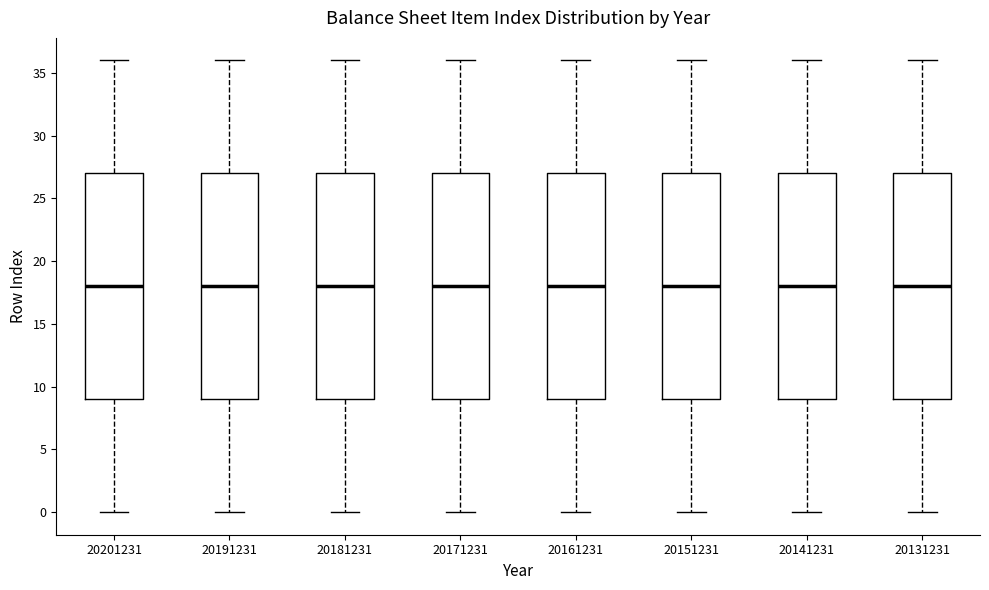

Where does the upper whisker of the box at x = 20191231 end on the y-axis? The values are not printed on the chart, so give them approximately, as read against the axis.

36